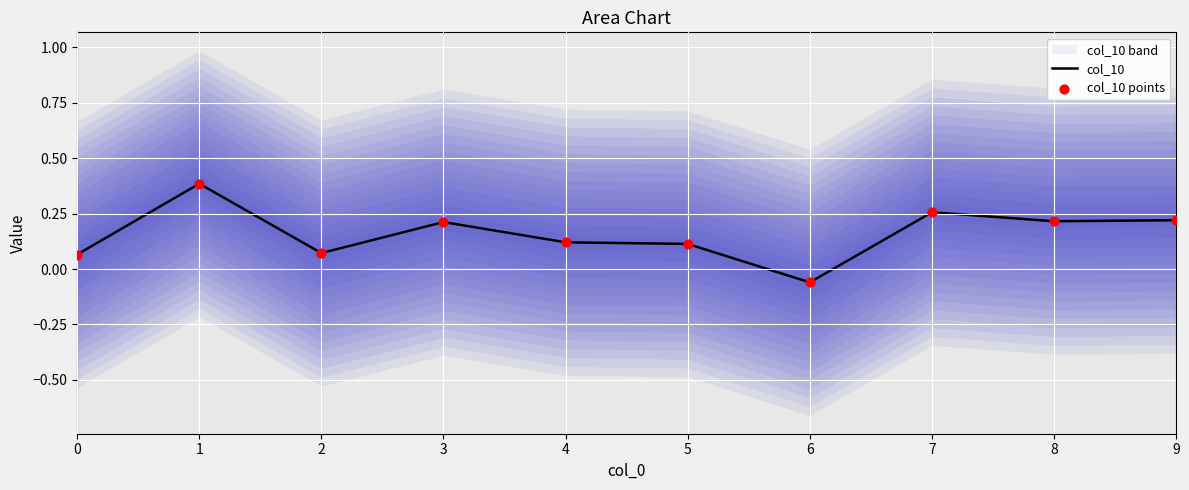

At how many categories does at least one series exceed 0?

9